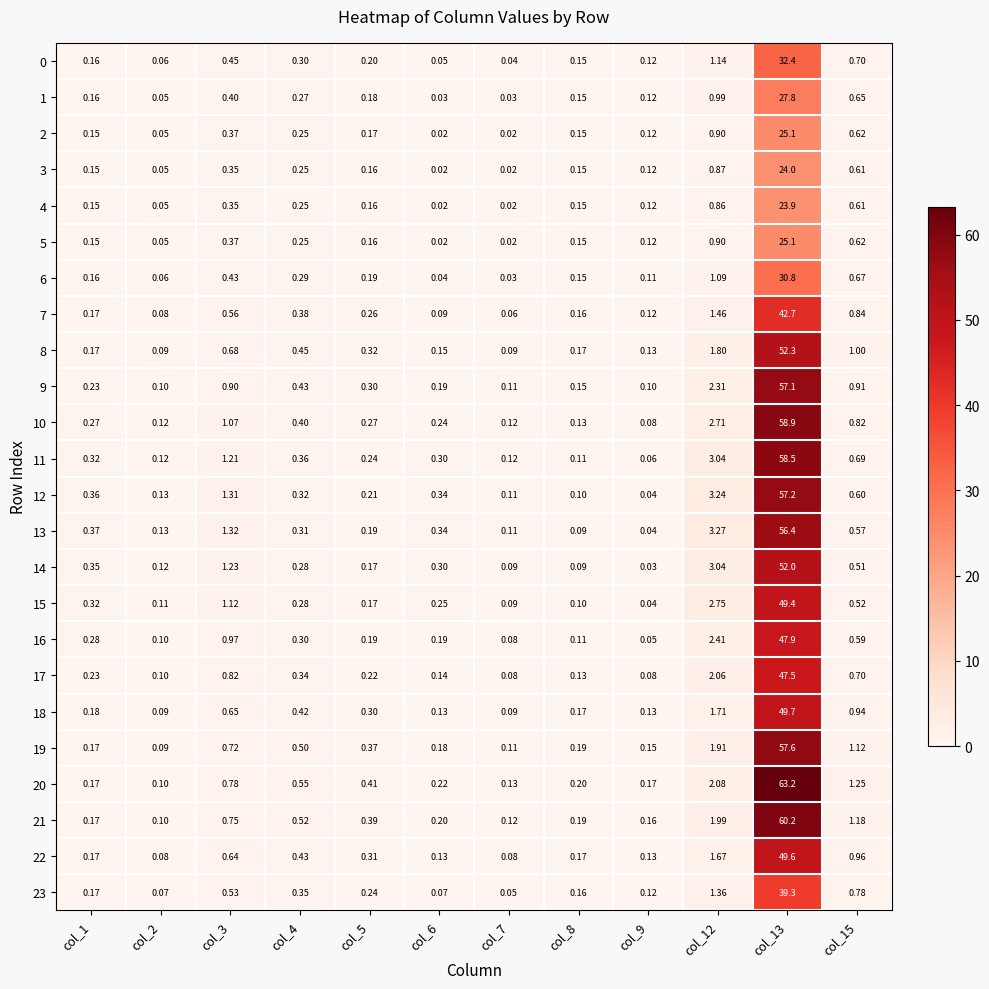

Is the value of 8 at col_9 greater than the value of 16 at col_2?

Yes